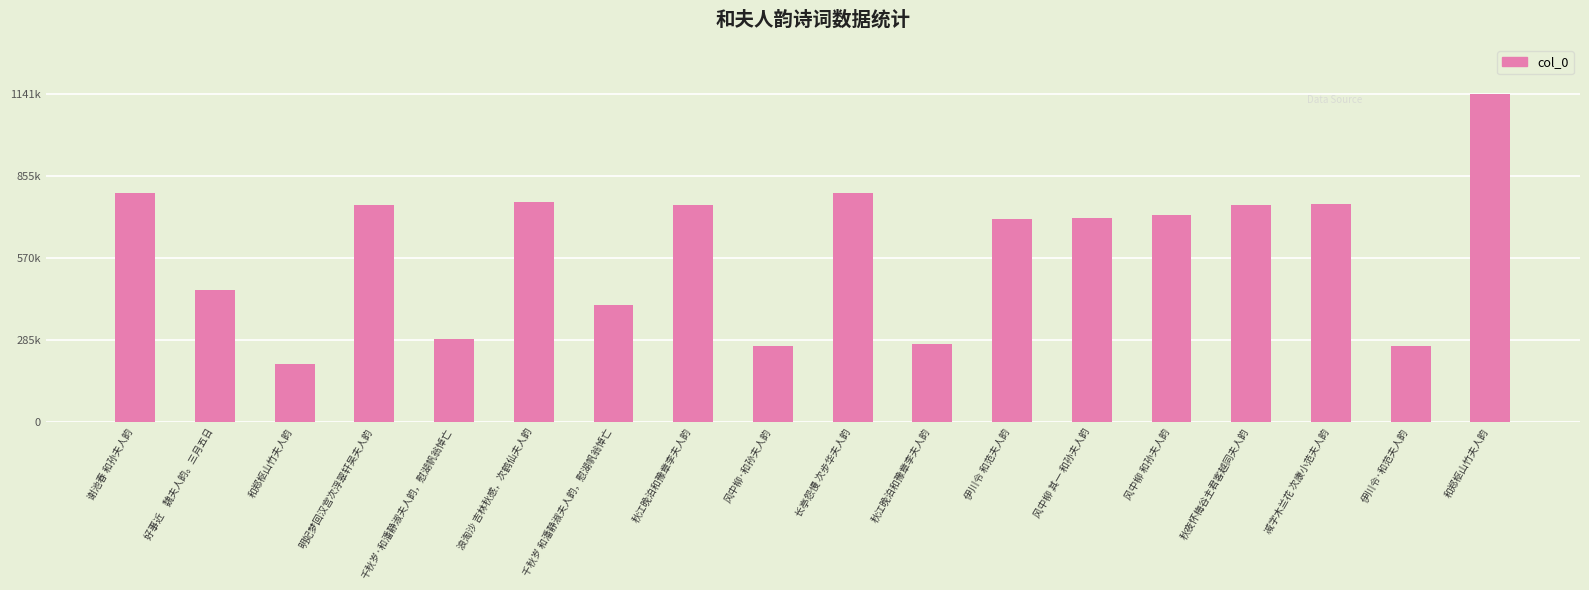

Does the chart contain any negative values?

No